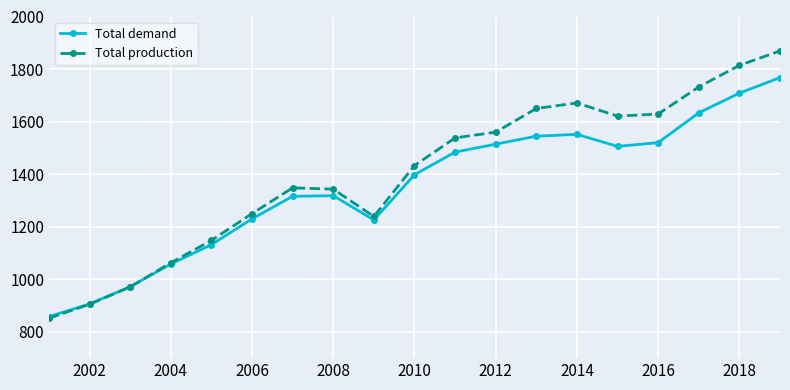

Which series has the largest range (max minus min)?

Total production